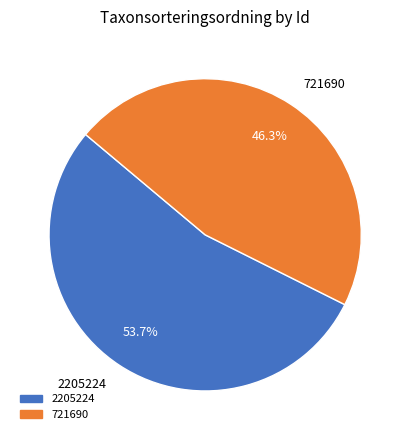

What is the ratio of the value at 721690 to the value at 2205224?

0.9